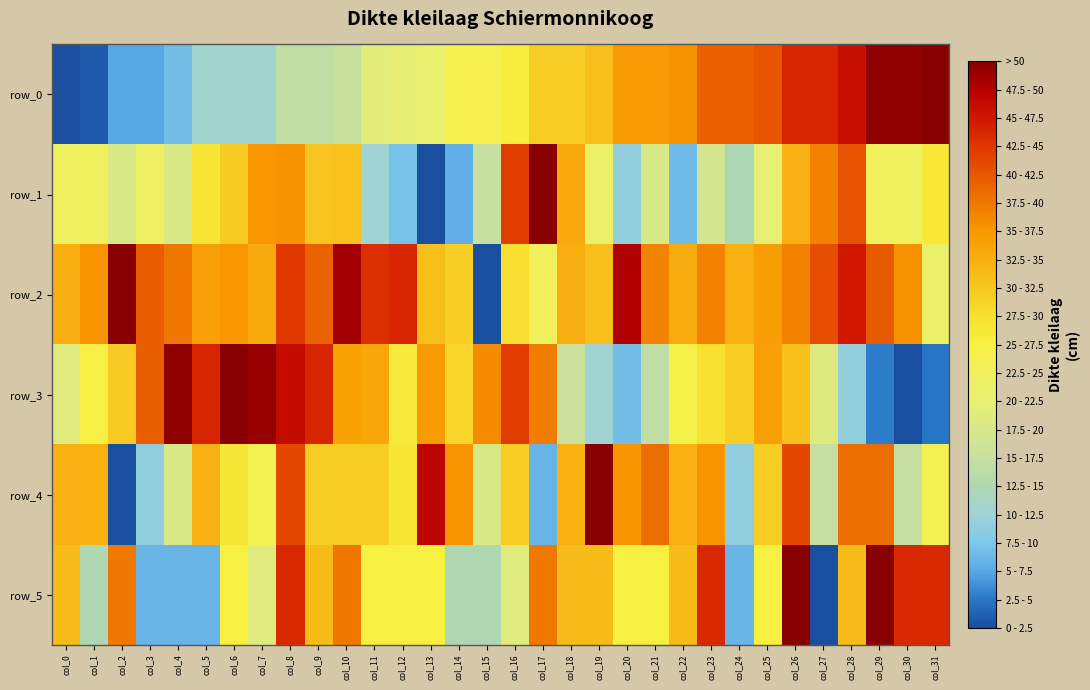

At which category is the sum across all series the highest?

col_26